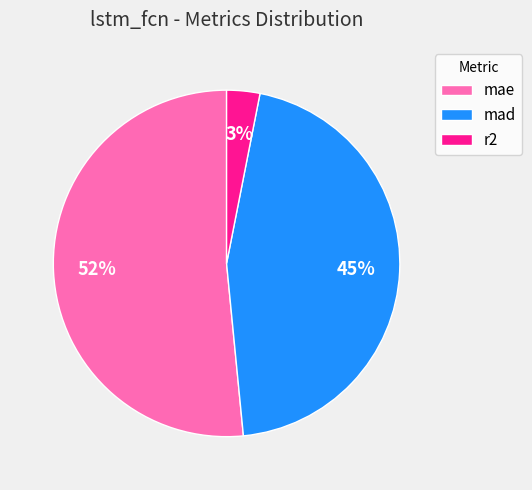

To the nearest percent, what percentage of the pie is r2?

3%